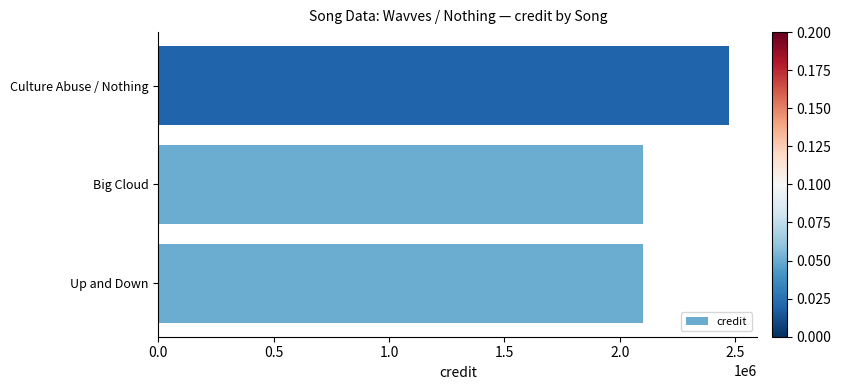

The chart shows a value of 725755 at Big Cloud. True or false?

False